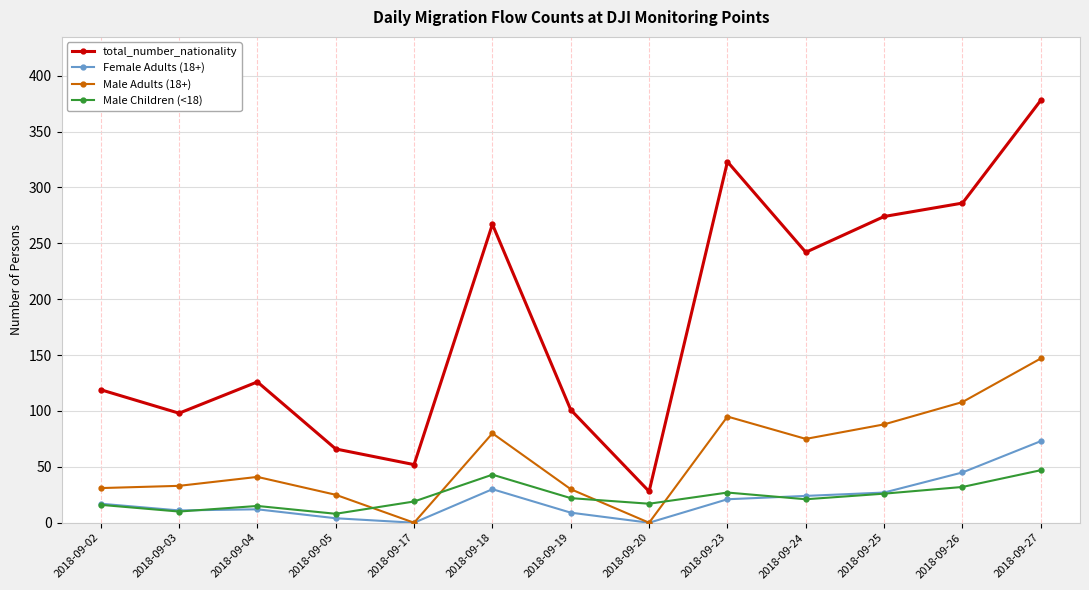

True or false: total_number_nationality and Male Adults (18+) intersect in this chart.

False